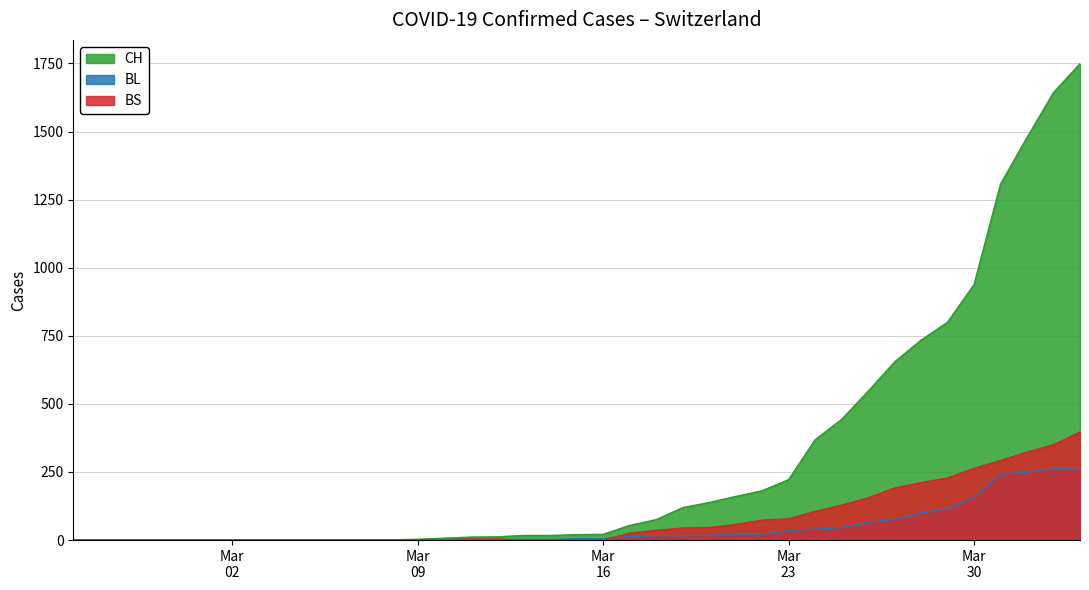

Which series has the widest spread of values?

CH